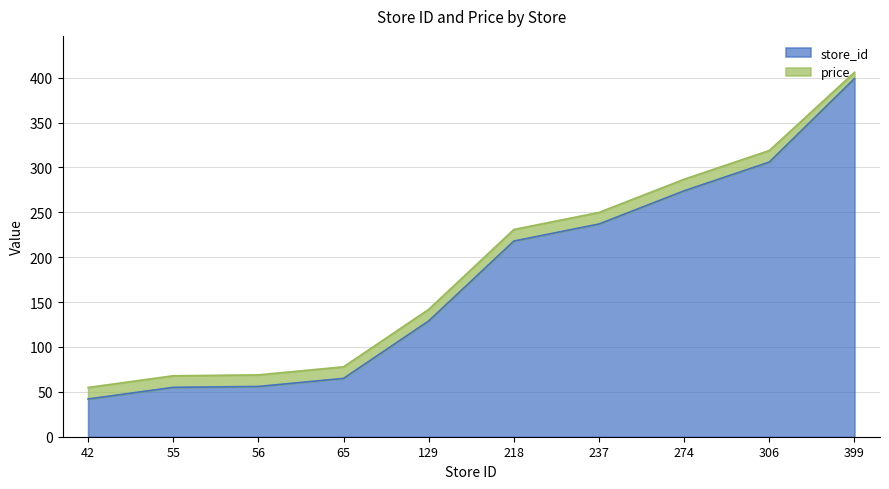

Reading left to right, what are all the values shown in this chart?

42	55	56	65	129	218	237	274	306	399